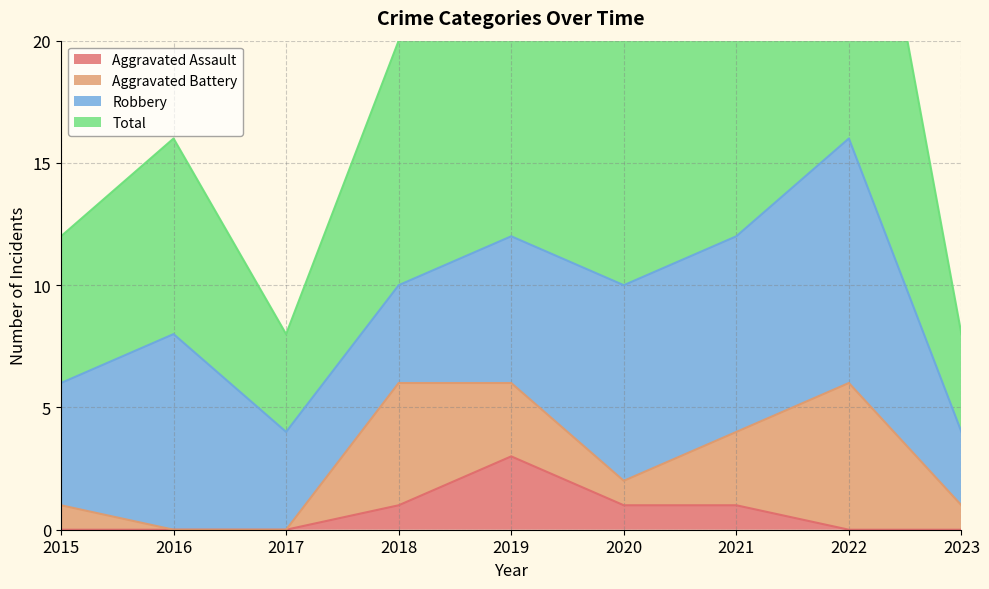

How many data points does each series have?

9